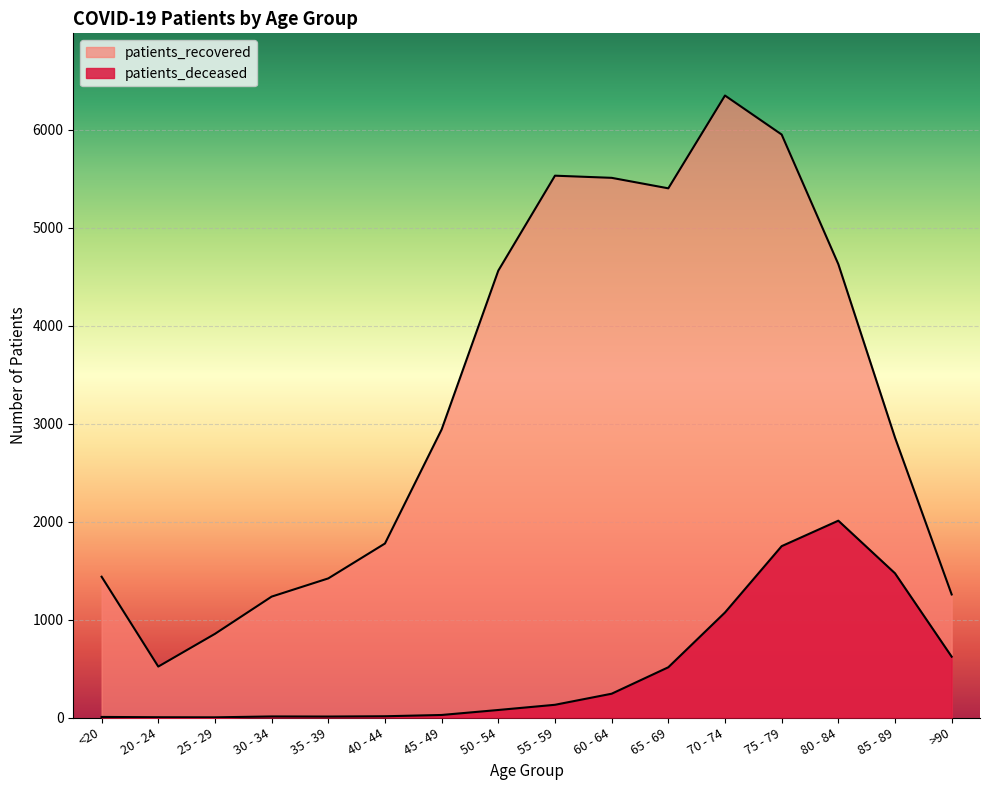

What is the approximate value of patients_deceased at 35 - 39?

10